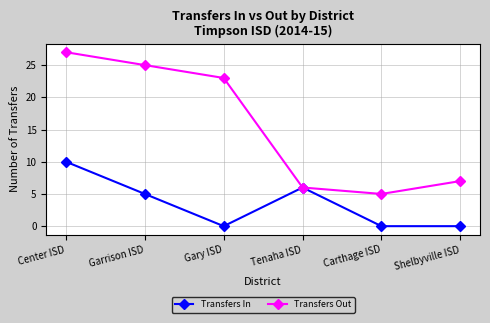

True or false: Transfers Out has a value of 25 at Garrison ISD.

True